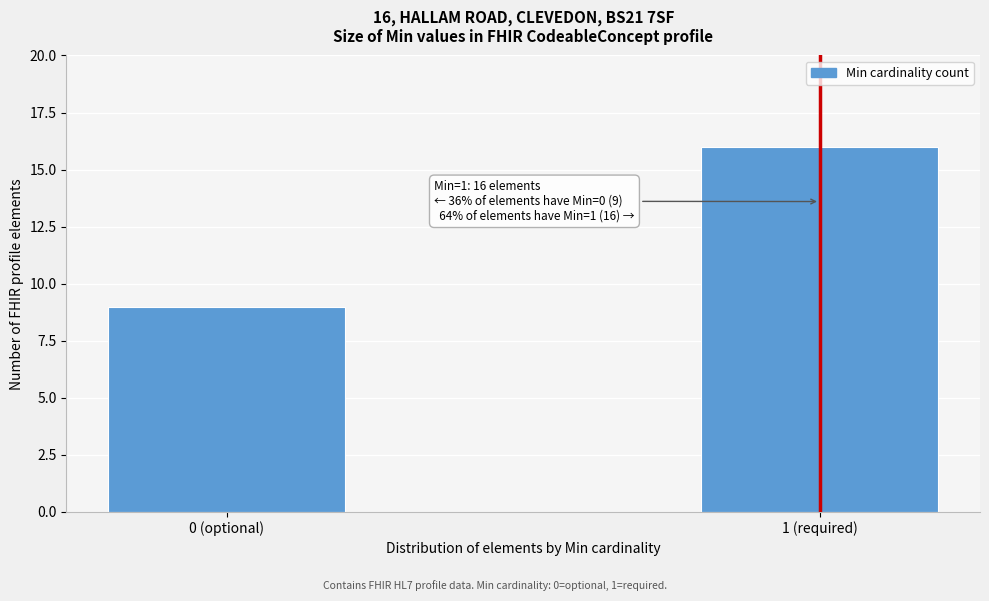

Reading left to right, list all the values displayed in this chart.

0 (optional)=9	1 (required)=16